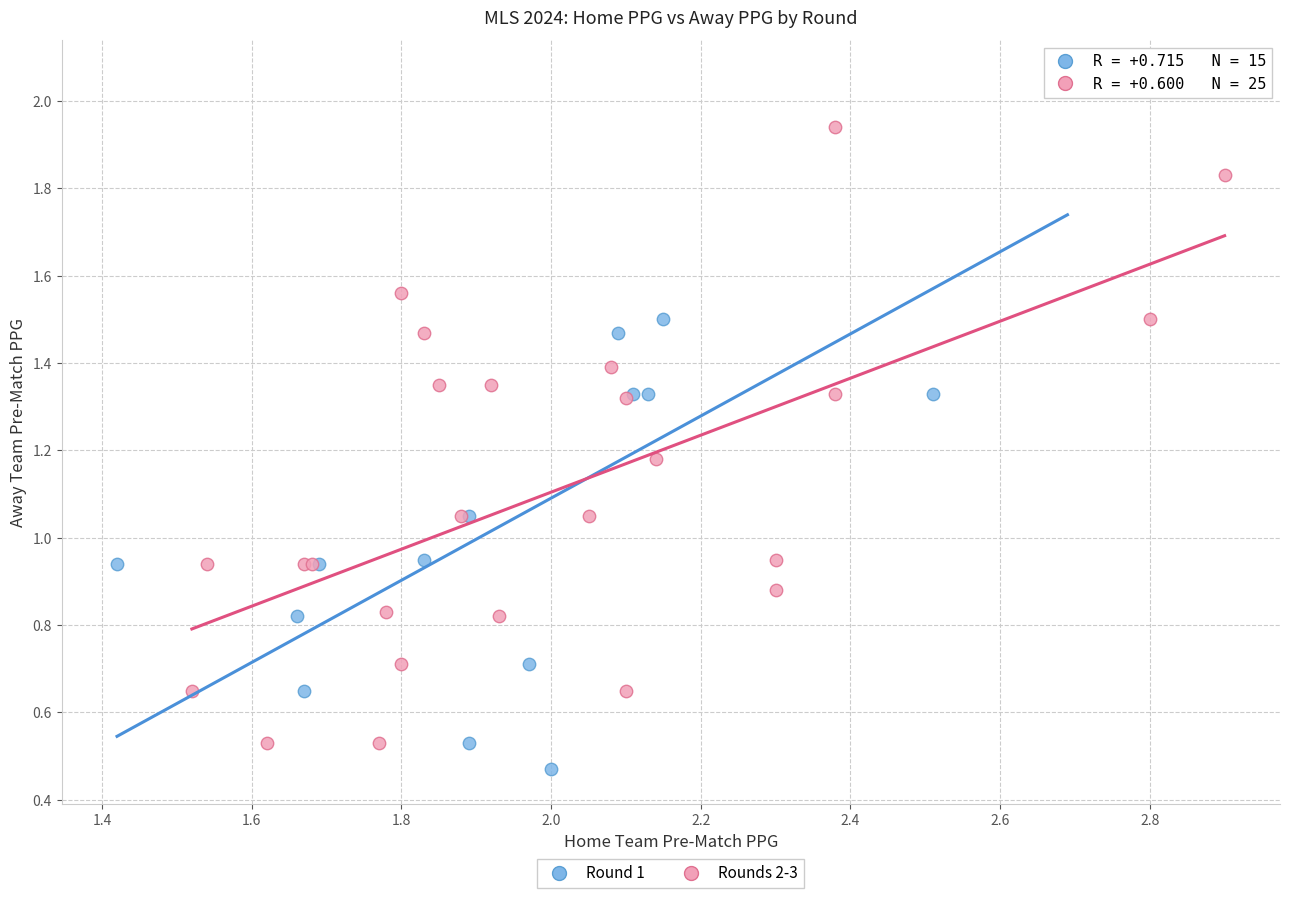

Which series has the largest Y range (max minus min)?

Round 1